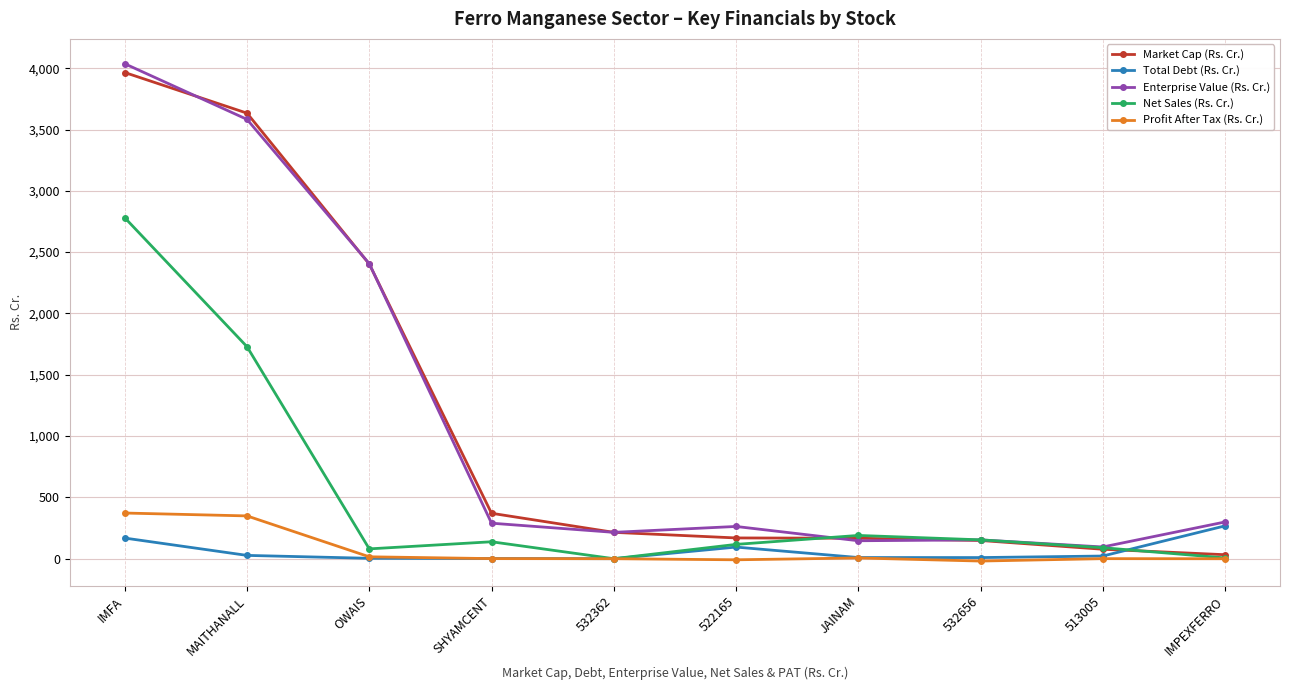

What is the label of the 3rd point from the left?

OWAIS